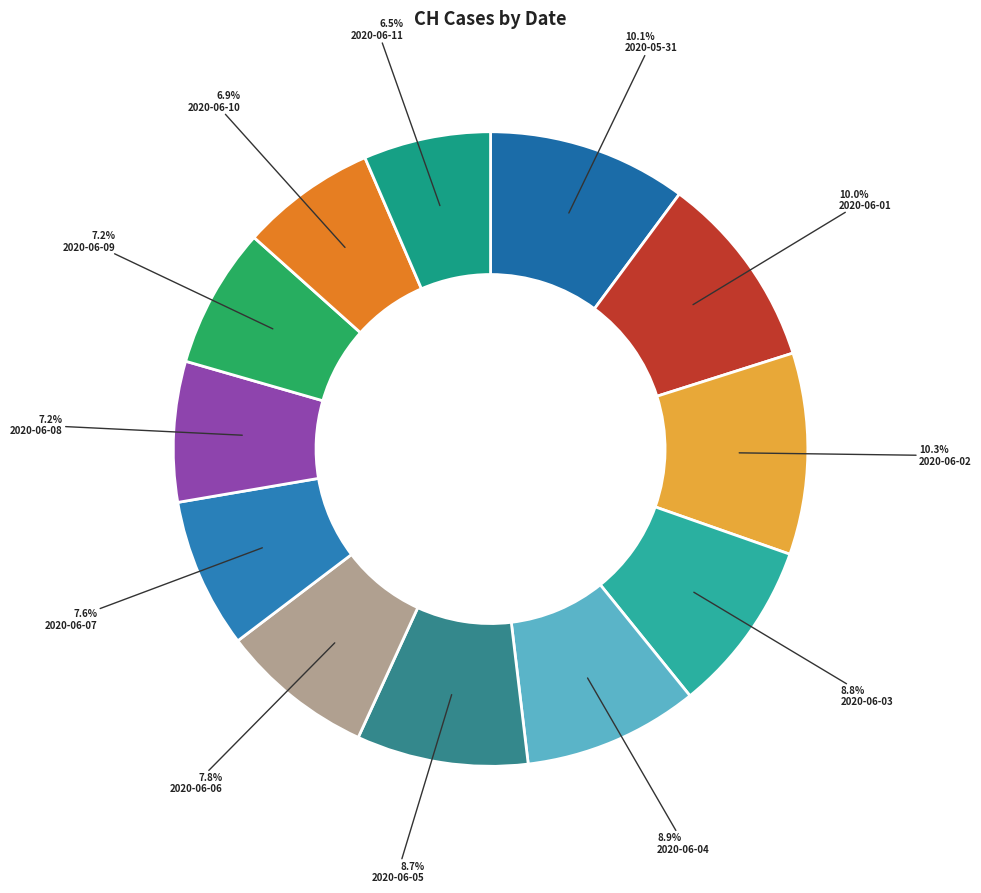

True or false: 2020-06-07 accounts for 8% of the total.

True